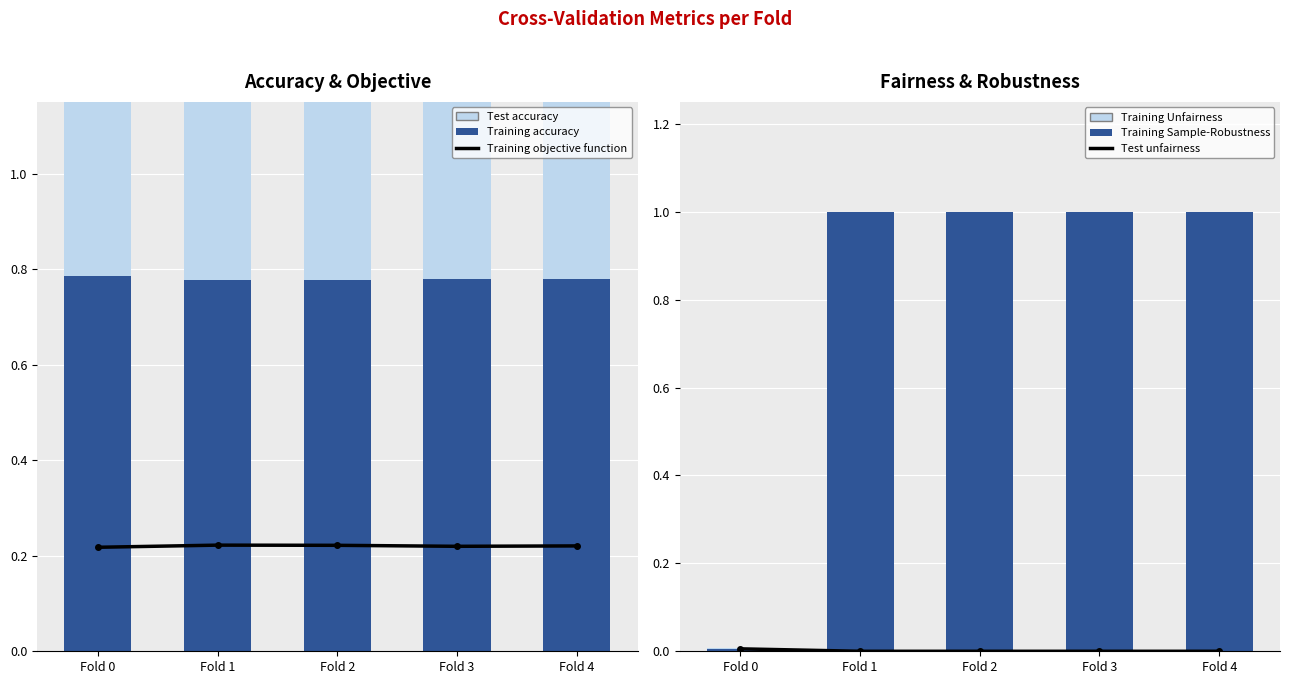

How many groups of bars are there?

5